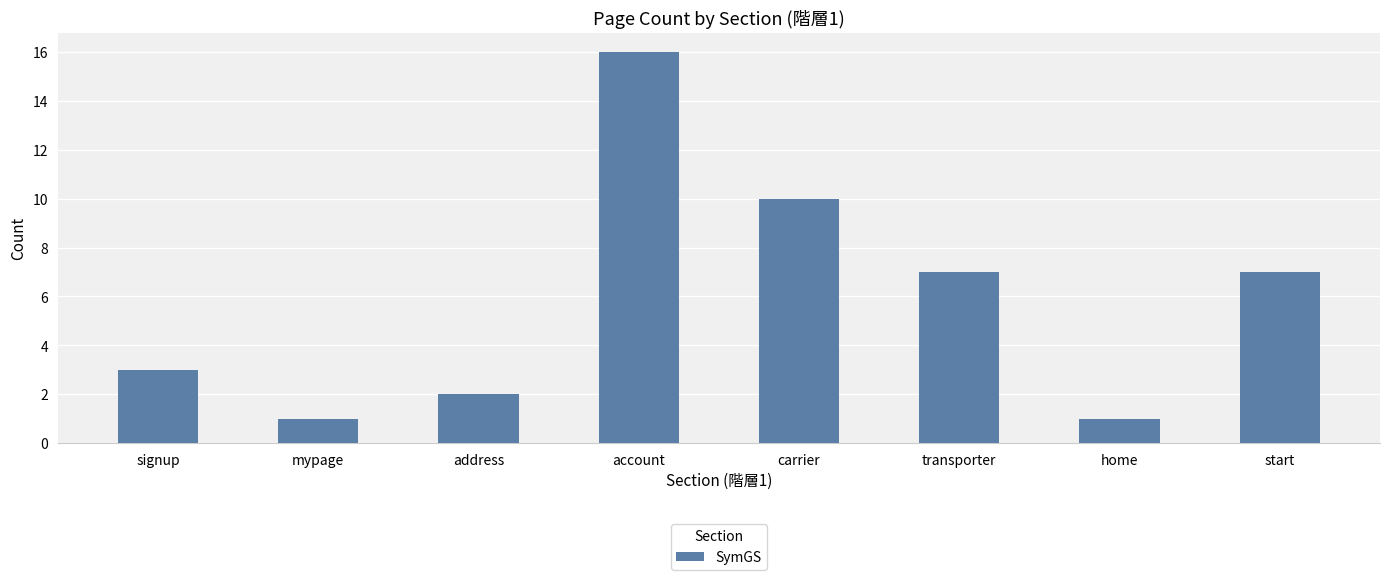

Is it true that the value at start is 12?

False